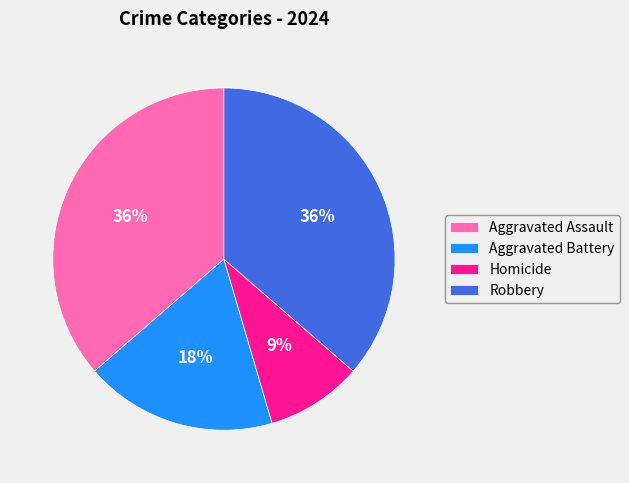

Is it true that Robbery is 51% of the pie?

False